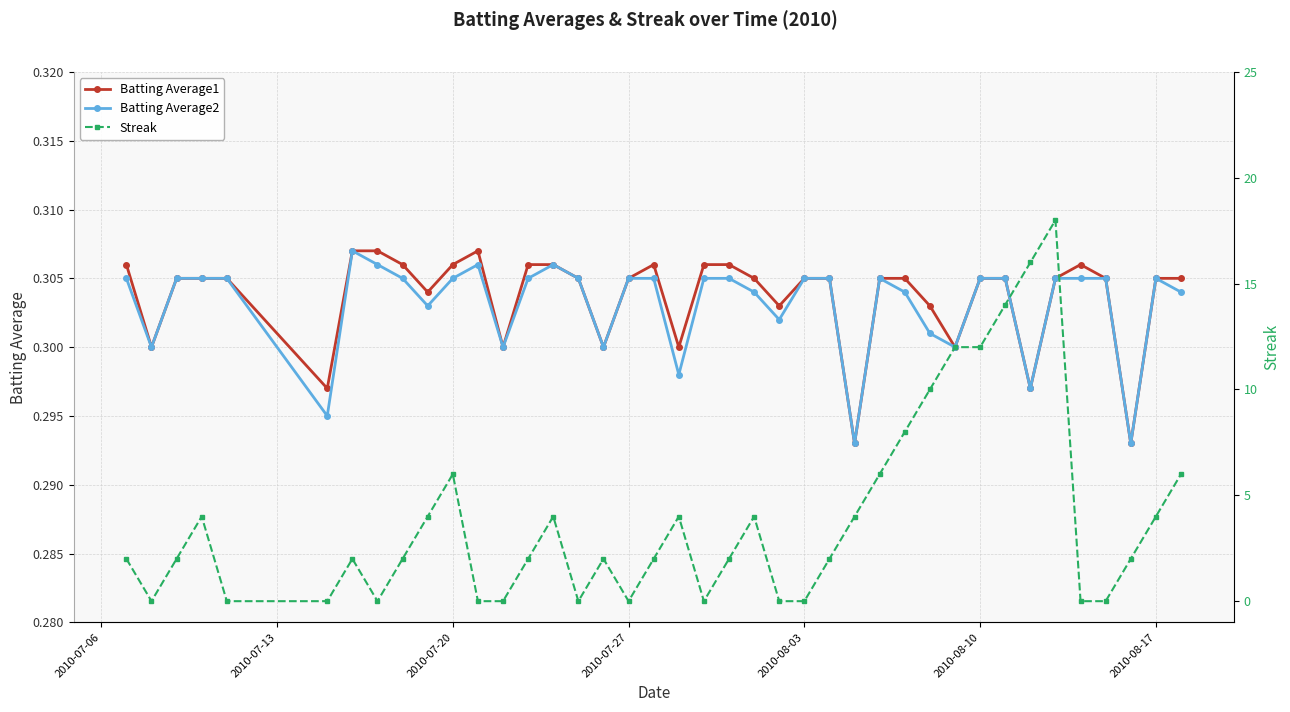

Which series has the widest spread of values?

Streak